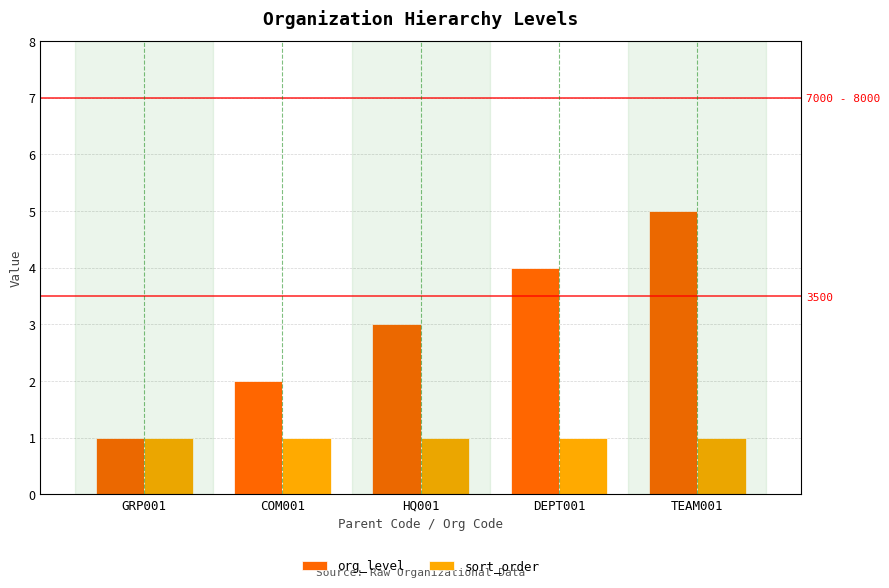

Reading left to right, extract all data points from this chart.

org_level: GRP001=1	COM001=2	HQ001=3	DEPT001=4	TEAM001=5
sort_order: GRP001=1	COM001=1	HQ001=1	DEPT001=1	TEAM001=1